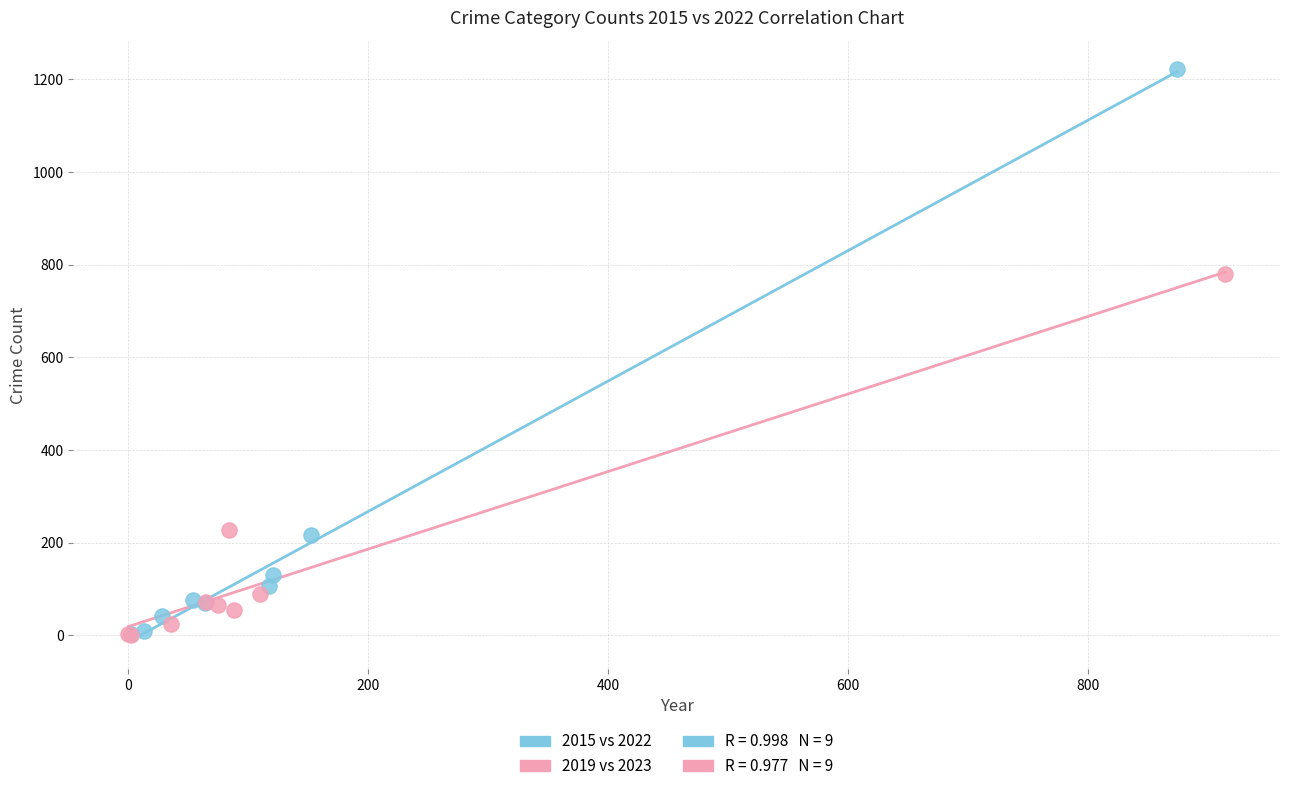

Which series contains the highest Y value?

2015 vs 2022